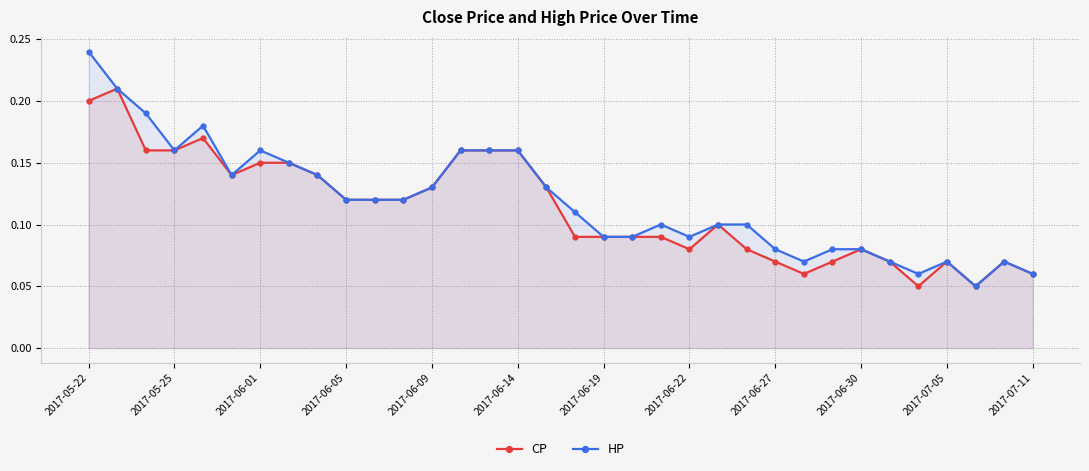

True or false: CP has more than 2 interior local peaks.

True